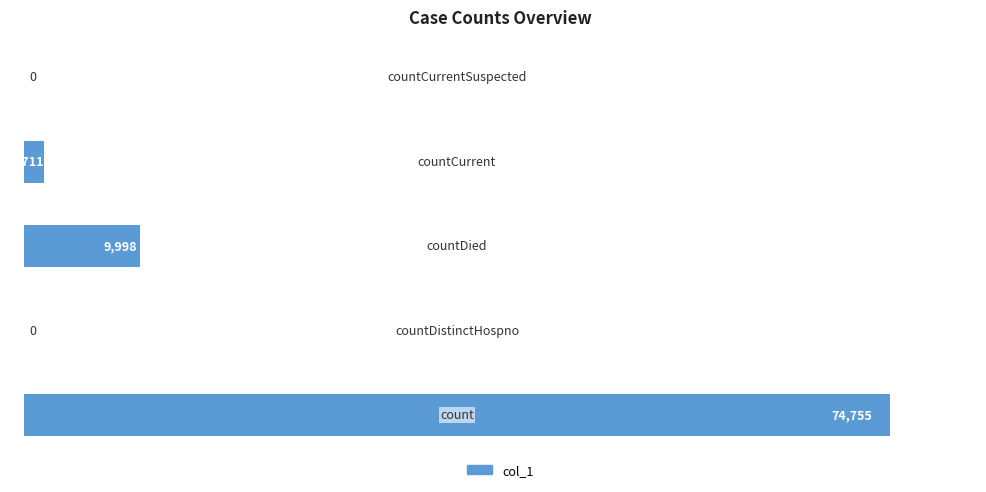

What is the maximum value shown in the chart?

74755